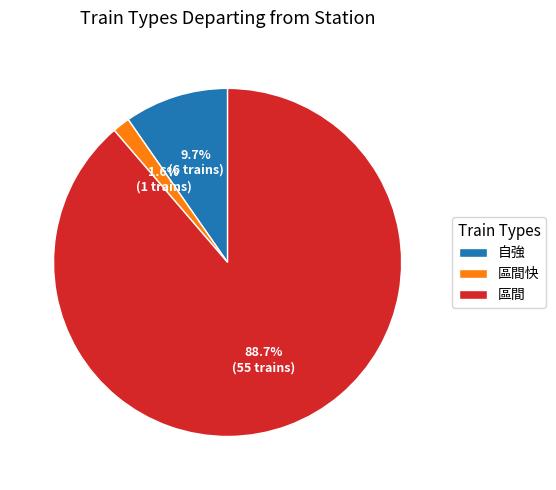

How much of the chart is everything except 自強?

90.3%